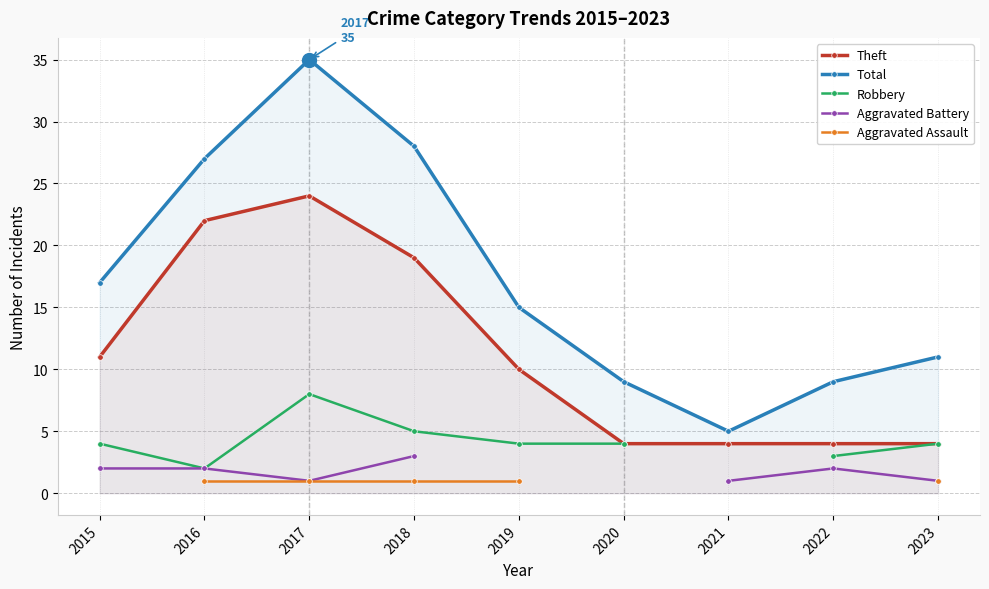

How many lines are shown in the chart?

5